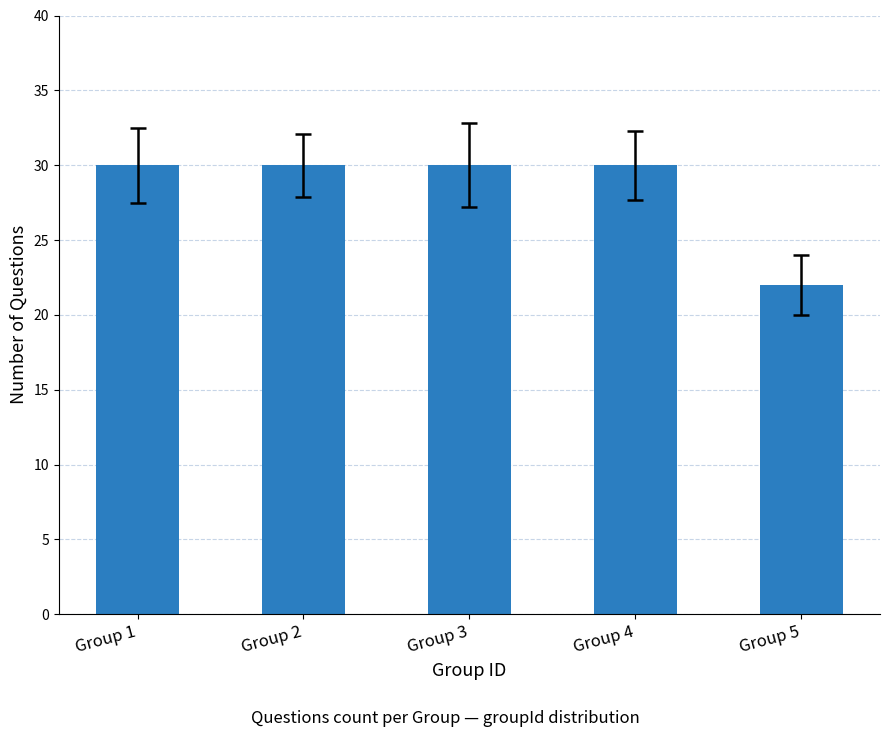

What is the value of the 4th bar from the left?

30